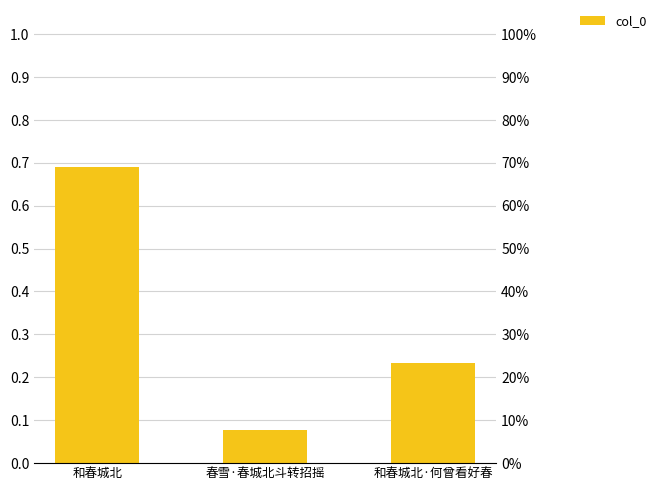

What is the difference between the values at 春雪·春城北斗转招摇 and 和春城北·何曾看好春?

0.2